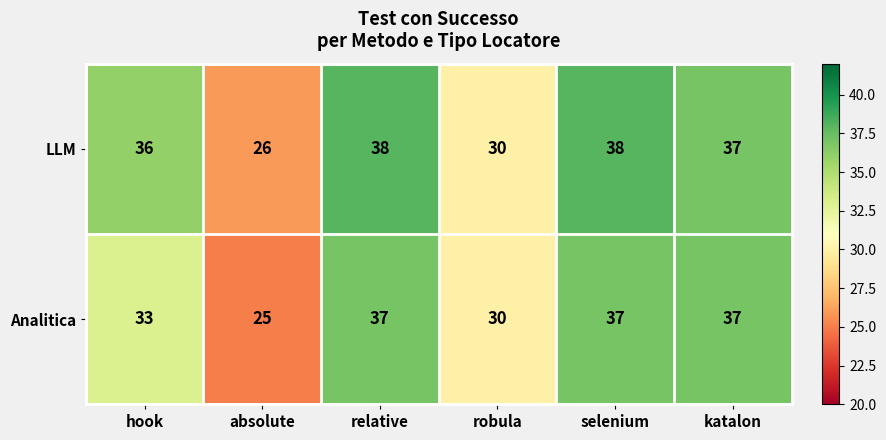

What is the sum of all Analitica values?

199